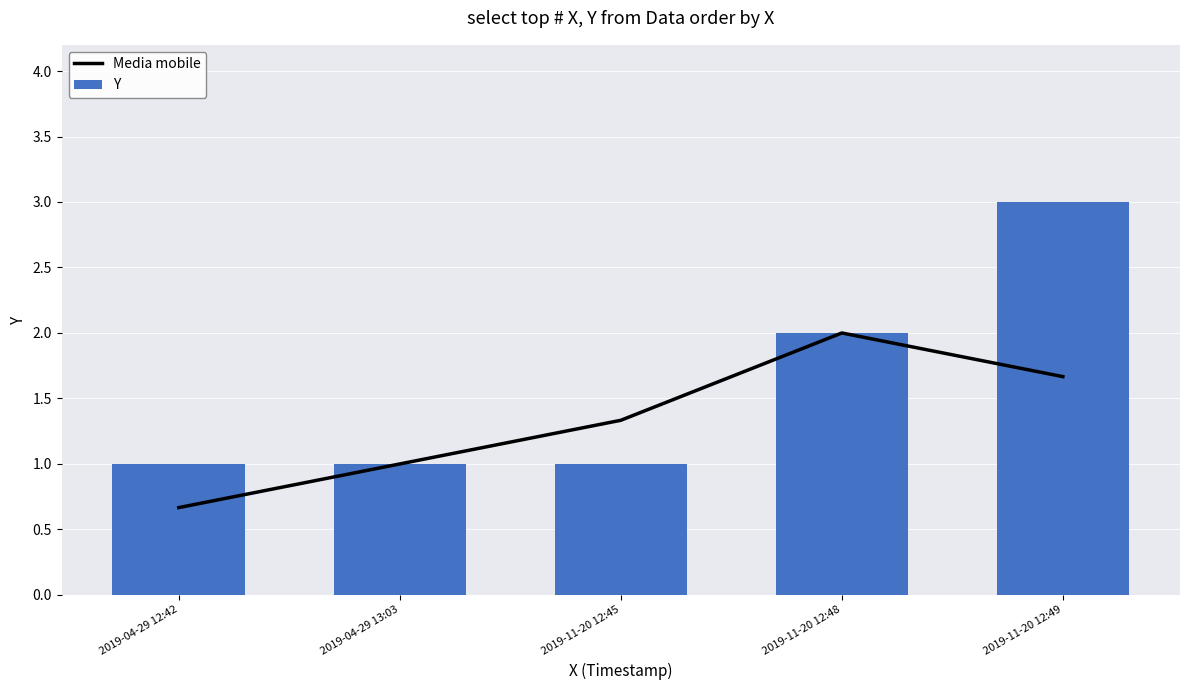

Reading right to left, list all the values displayed in this chart.

Media mobile: 2019-11-20 12:49=1.7	2019-11-20 12:48=2.0	2019-11-20 12:45=1.3	2019-04-29 13:03=1.0	2019-04-29 12:42=0.7
Y: 2019-11-20 12:49=3.0	2019-11-20 12:48=2.0	2019-11-20 12:45=1.0	2019-04-29 13:03=1.0	2019-04-29 12:42=1.0